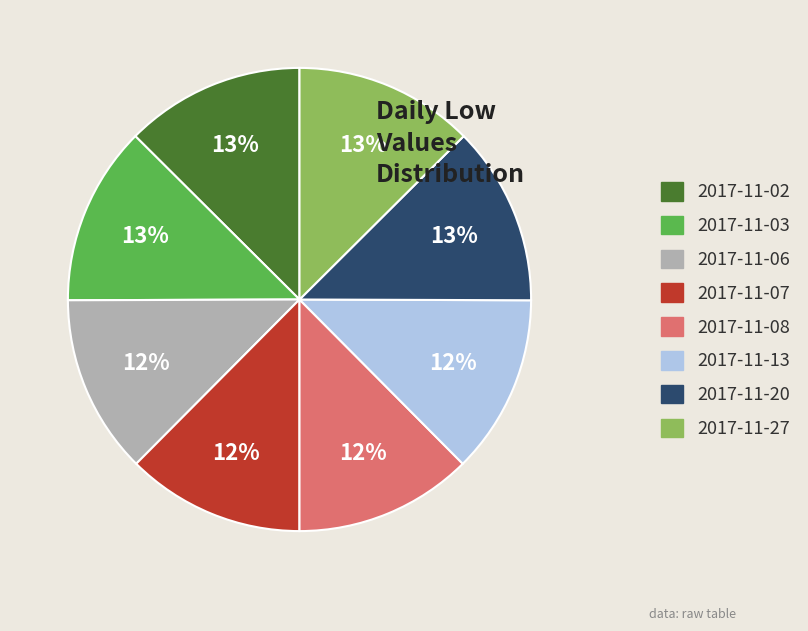

Do 2017-11-03 and 2017-11-08 together represent more than half of the pie?

No